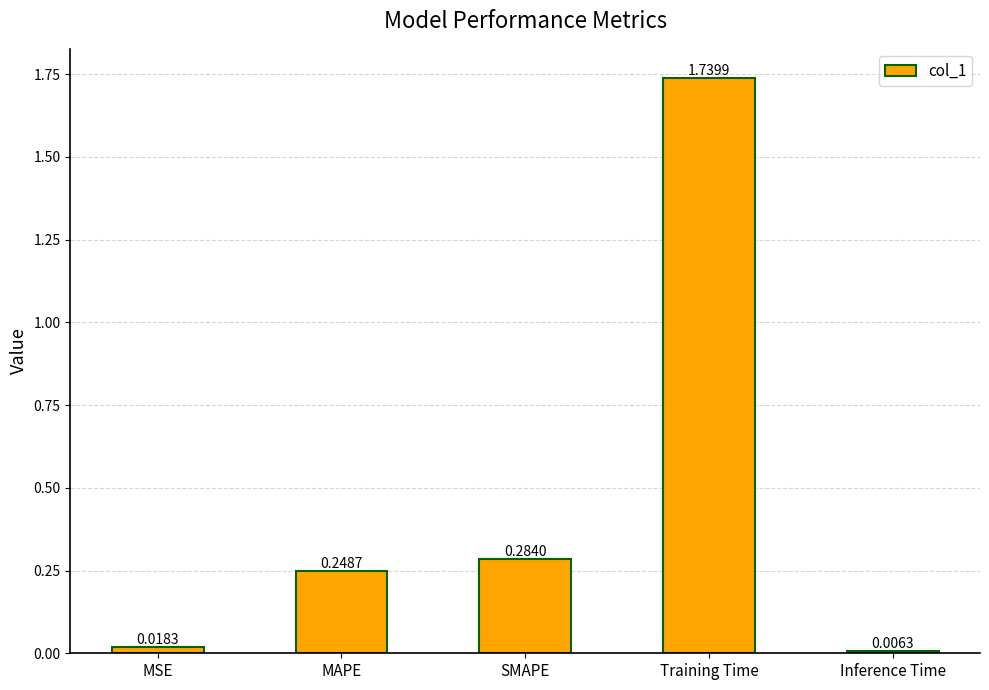

Rank the categories by value from lowest to highest.

Inference Time, MSE, MAPE, SMAPE, Training Time